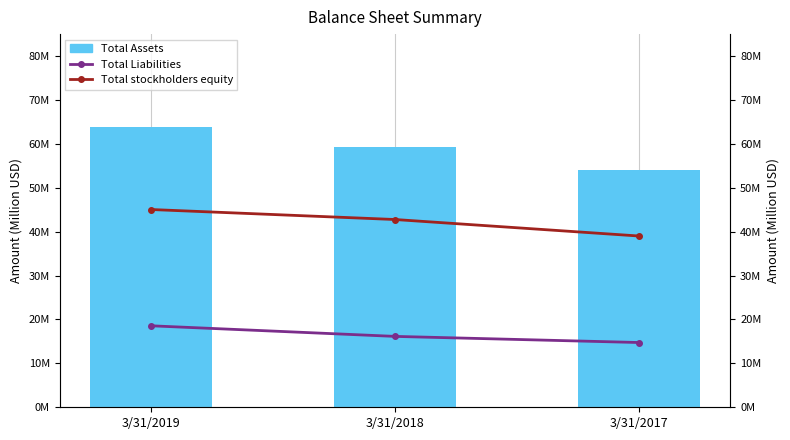

Reading left to right, what are all the values shown in this chart?

Total Assets: 3/31/2019=63.9	3/31/2018=59.2	3/31/2017=54.0
Total Liabilities: 3/31/2019=18.6	3/31/2018=16.1	3/31/2017=14.8
Total stockholders equity: 3/31/2019=45.0	3/31/2018=42.8	3/31/2017=39.0